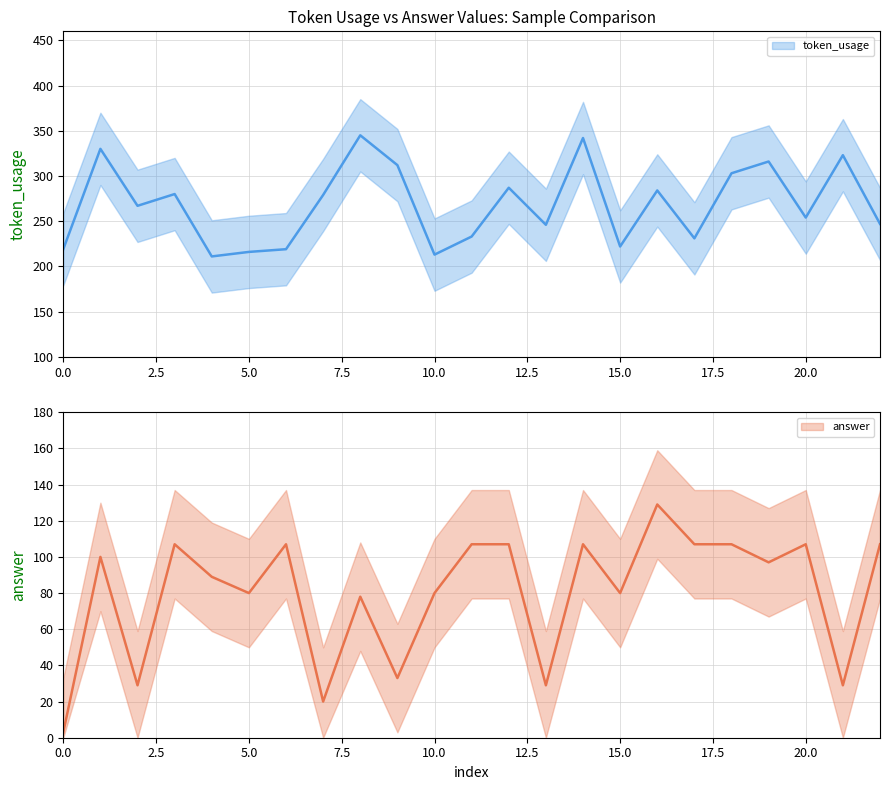

Where is the first local minimum for token_usage?

2